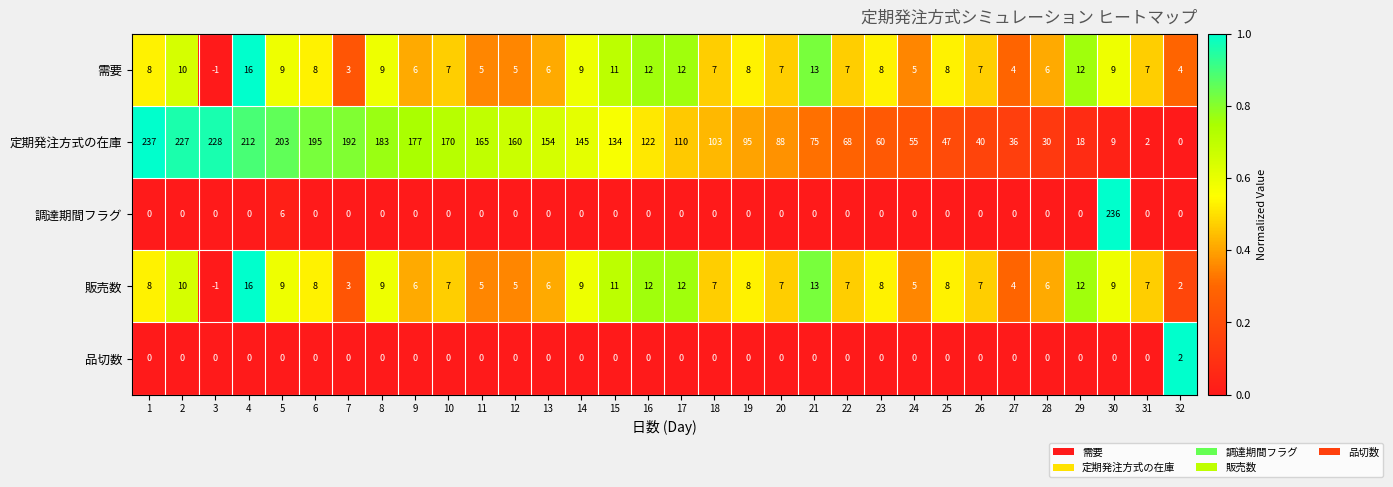

What is the sum of all 調達期間フラグ values?

242